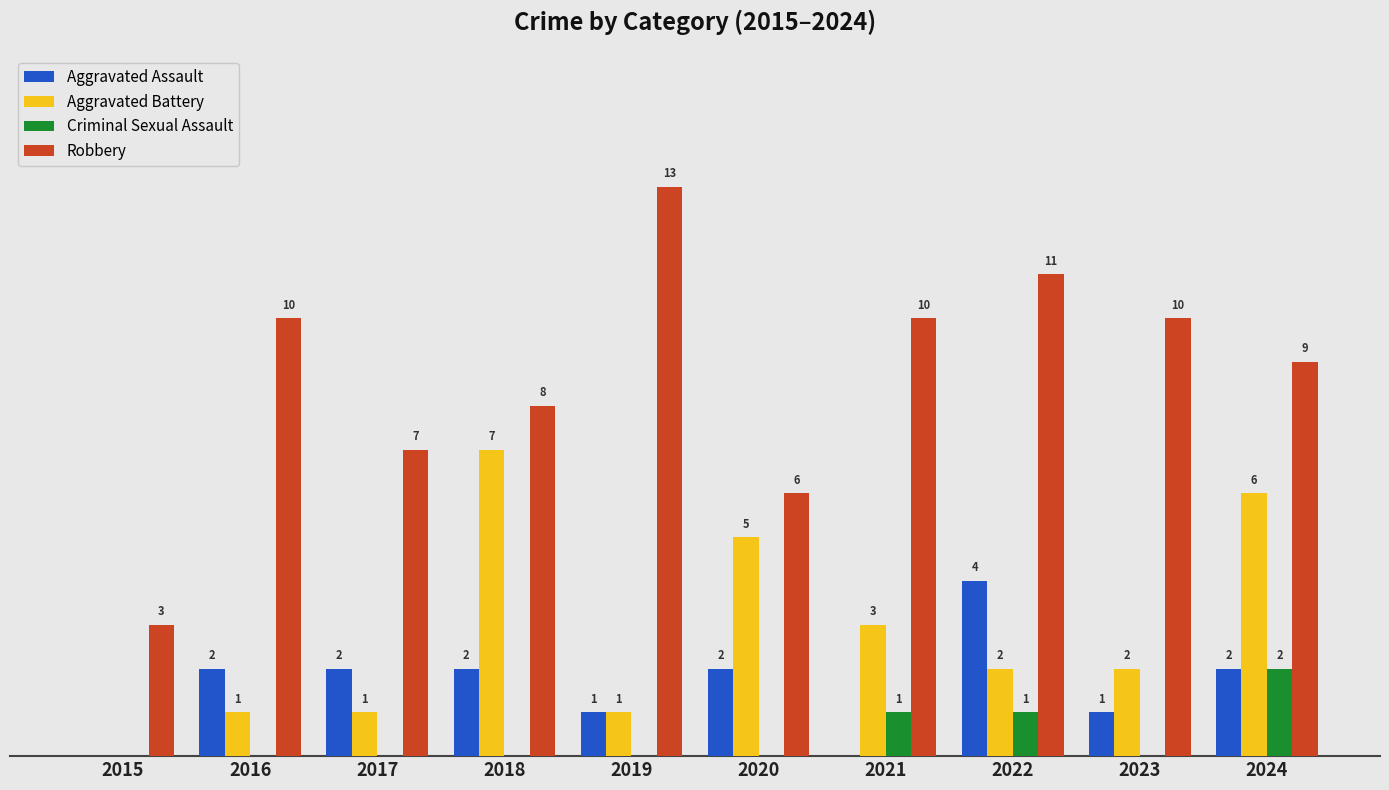

Are the bars horizontal?

No